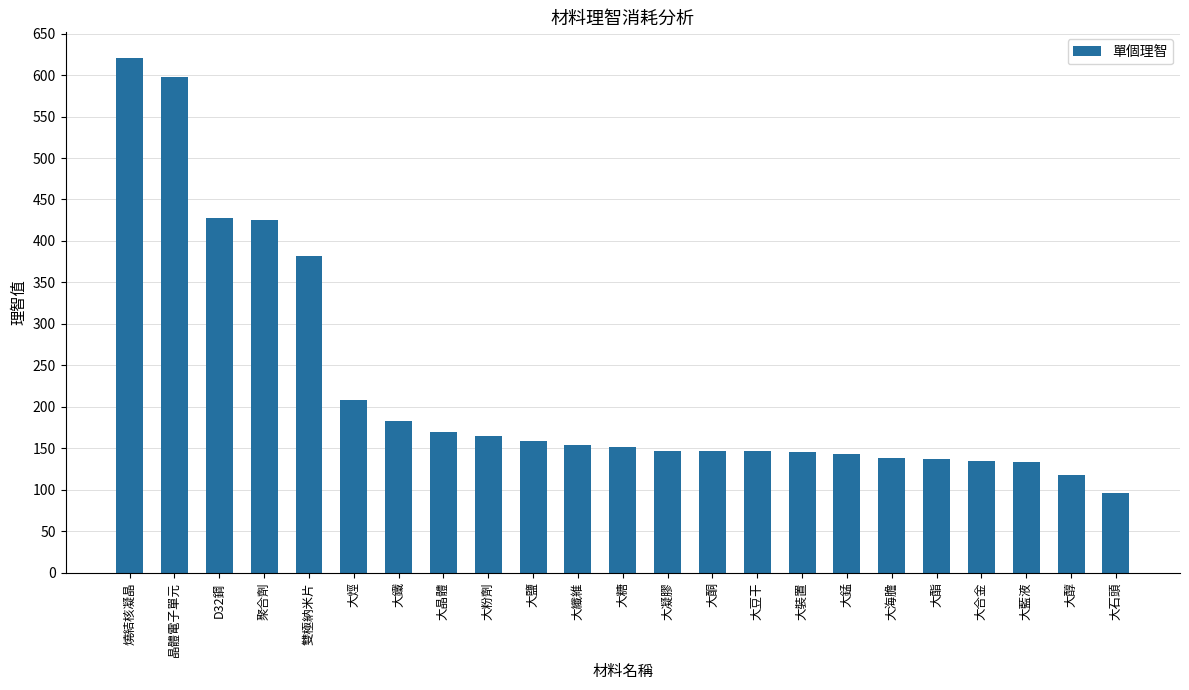

Between 大錳 and 大烴, which is larger?

大烴